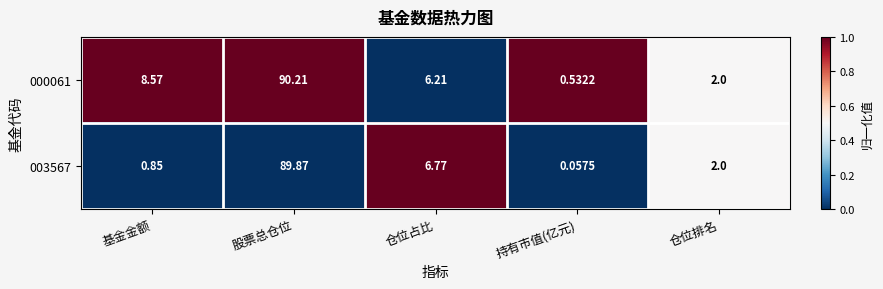

List the series in order of their overall mean, highest first.

000061, 003567